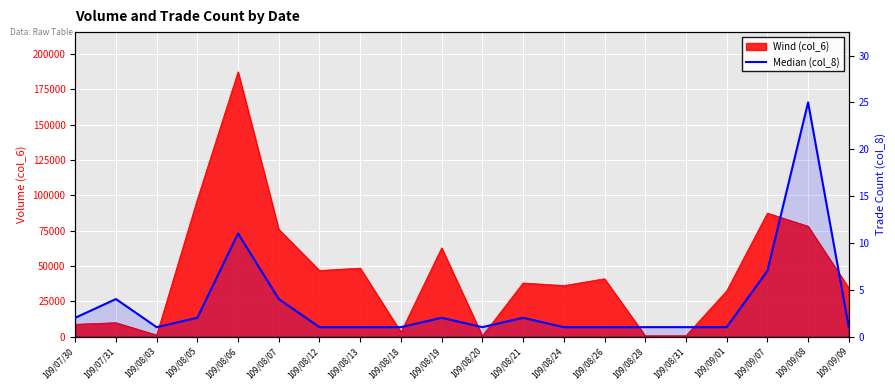

Does the chart display data point markers on the line(s)?

No